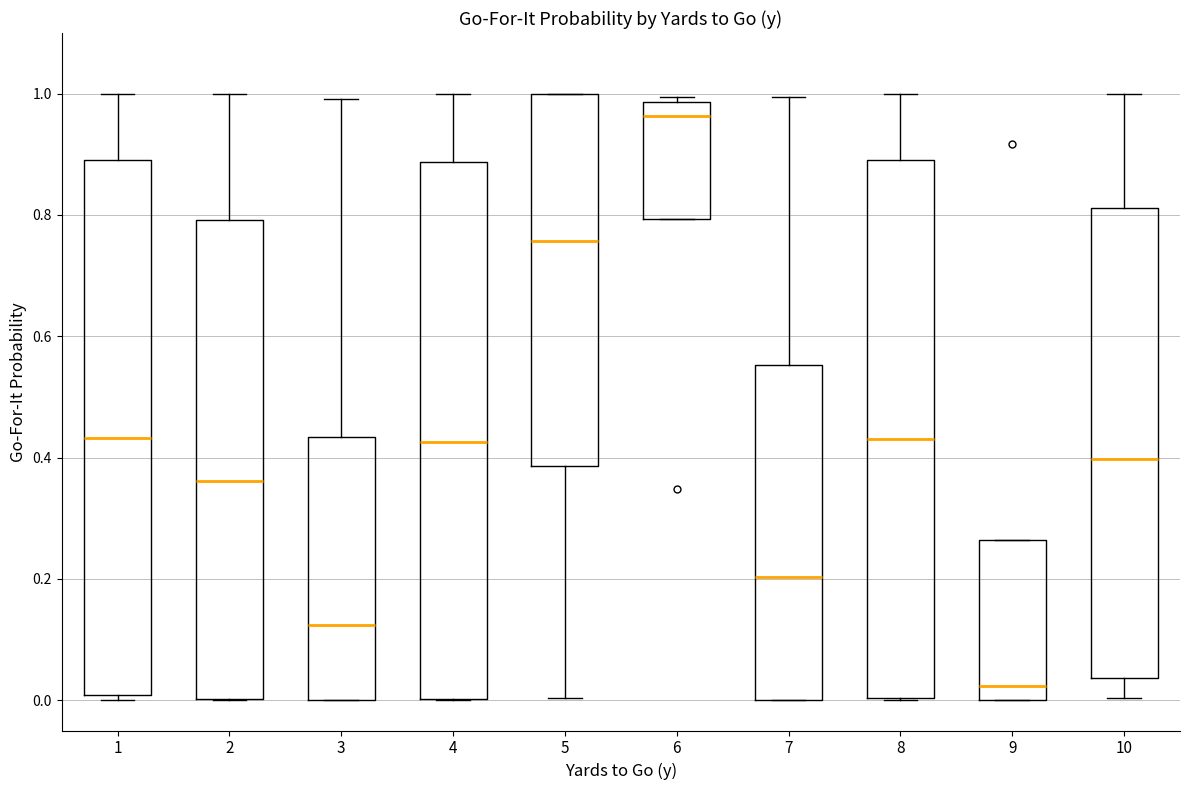

Where is the lower edge of the box at x = 6 on the y-axis? The values are not printed on the chart, so give them approximately, as read against the axis.

0.80